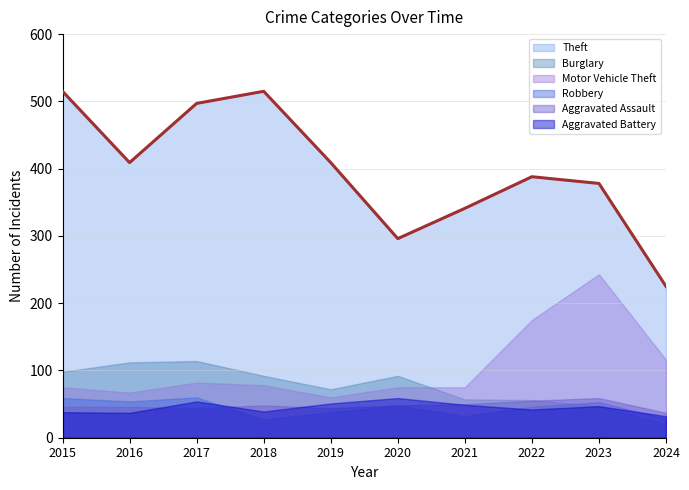

Reading right to left, transcribe all the data shown in this chart.

Theft: 2024=225	2023=378	2022=388	2021=341	2020=296	2019=409	2018=515	2017=497	2016=409	2015=515
Burglary: 2024=20	2023=47	2022=56	2021=57	2020=92	2019=72	2018=92	2017=114	2016=112	2015=98
Motor Vehicle Theft: 2024=116	2023=243	2022=175	2021=75	2020=75	2019=60	2018=78	2017=82	2016=67	2015=75
Robbery: 2024=28	2023=53	2022=46	2021=32	2020=48	2019=38	2018=27	2017=60	2016=54	2015=59
Aggravated Assault: 2024=37	2023=59	2022=55	2021=50	2020=48	2019=44	2018=48	2017=44	2016=46	2015=46
Aggravated Battery: 2024=32	2023=47	2022=42	2021=49	2020=59	2019=51	2018=39	2017=54	2016=37	2015=38